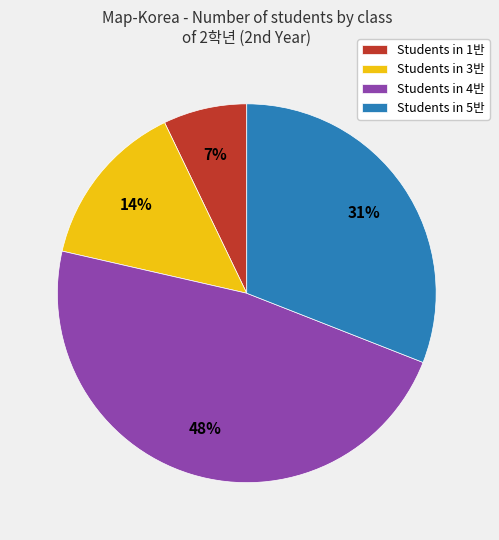

Rank the categories by value from highest to lowest.

Students in 4반, Students in 5반, Students in 3반, Students in 1반